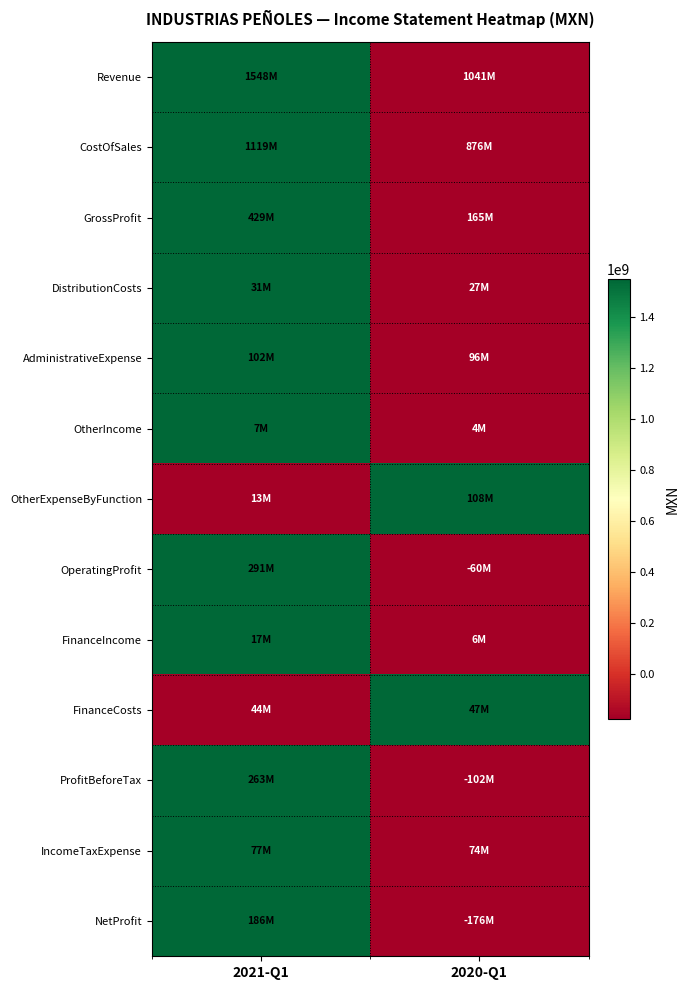

How many distinct data groups are displayed?

13